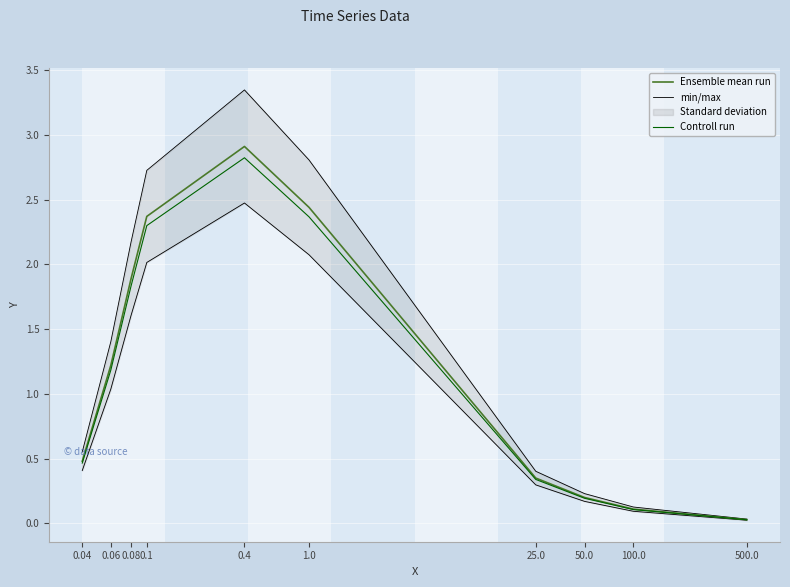

True or false: Ensemble mean run and min/max intersect in this chart.

False